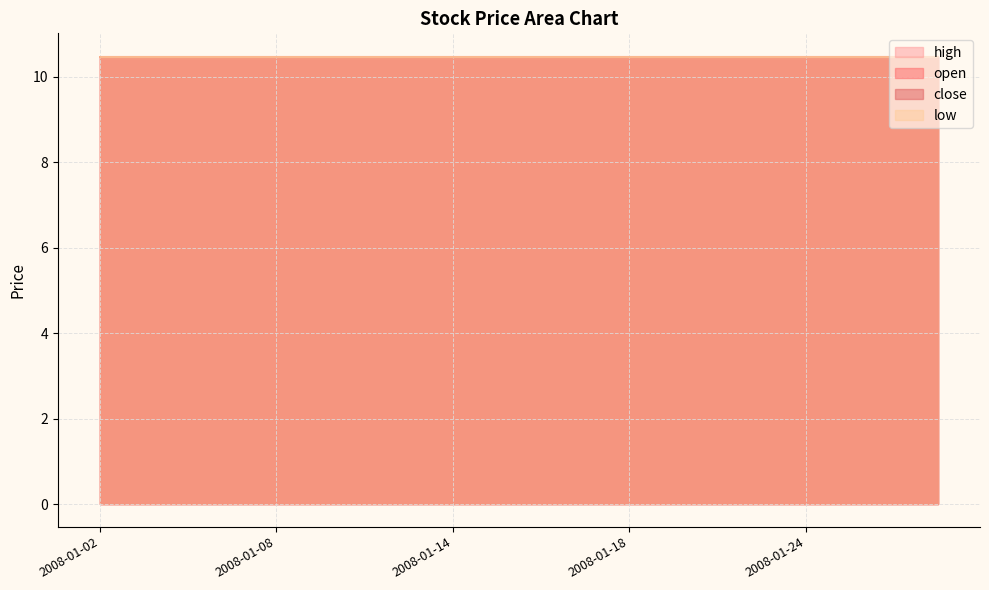

True or false: low has more than 2 interior local peaks.

False